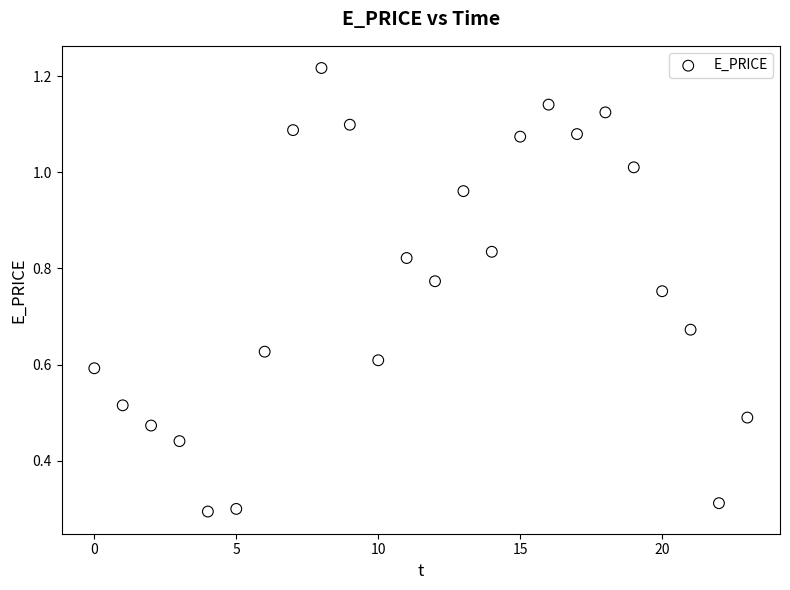

What is the range of Y values (max minus min)?

0.9